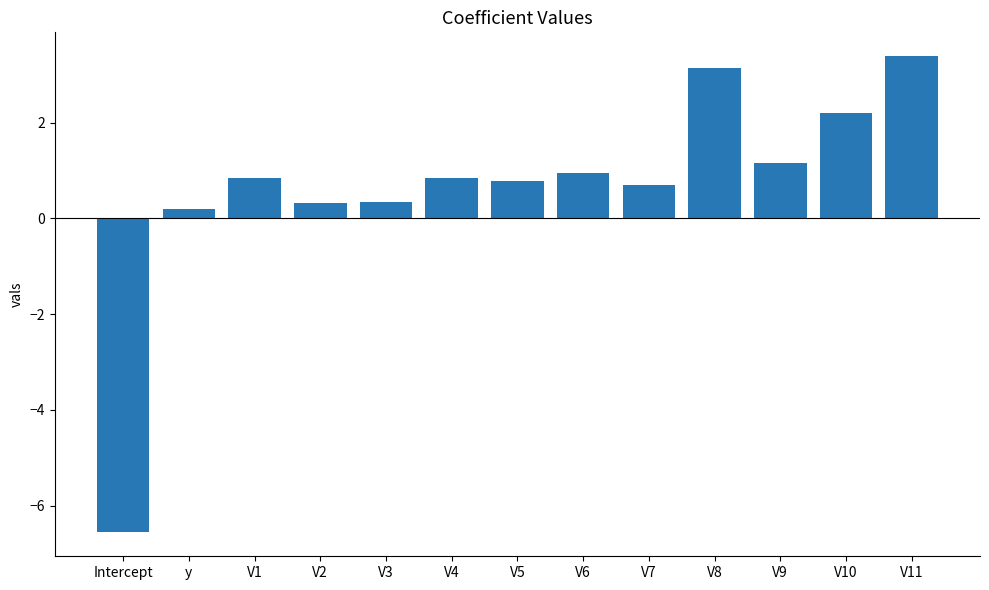

What value does the data have at V4?

0.8